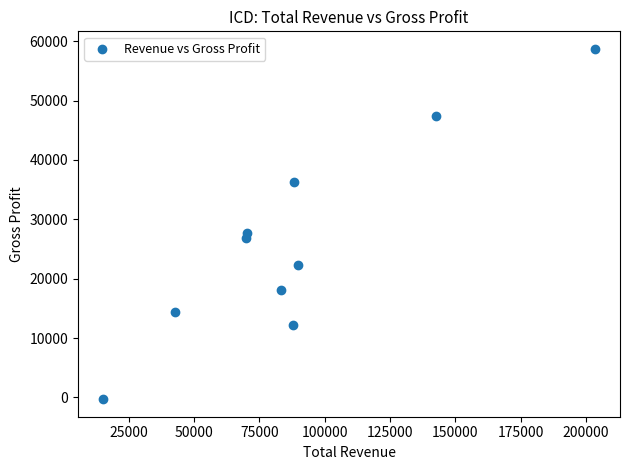

What is the range of Y values (max minus min)?

59000